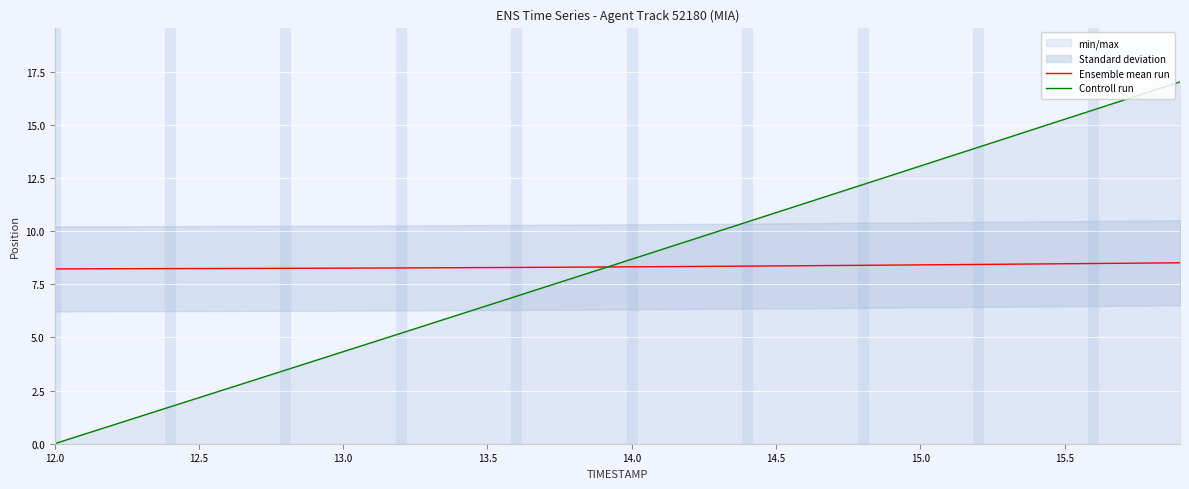

True or false: Ensemble mean run has a value of 8.2 at 12.0.

True